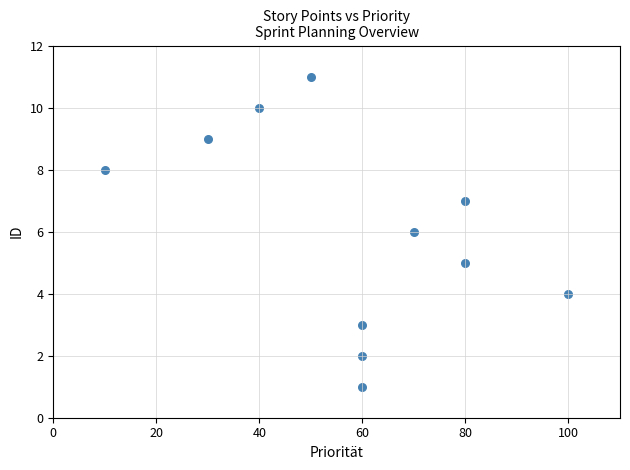

What is the range of X values (max minus min)?

90